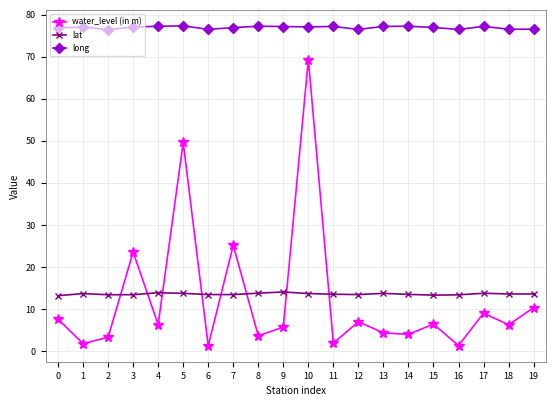

What is the maximum value for lat?

14.1